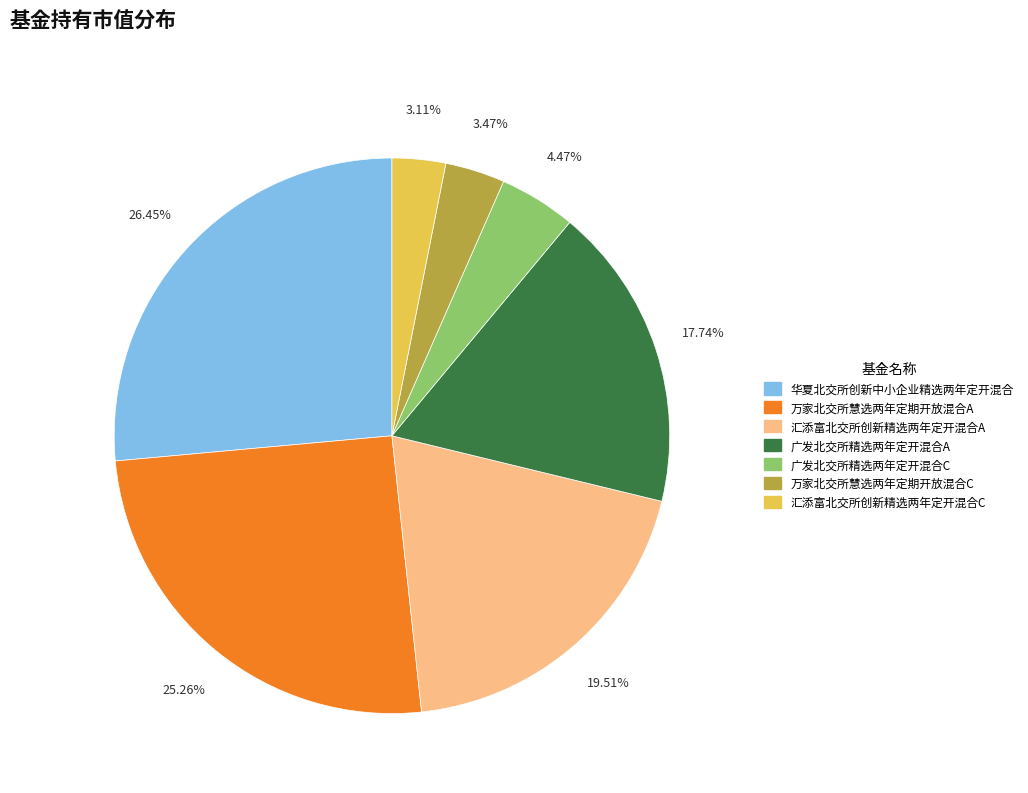

What percentage is the 广发北交所精选两年定开混合C slice, to the nearest percent?

4%